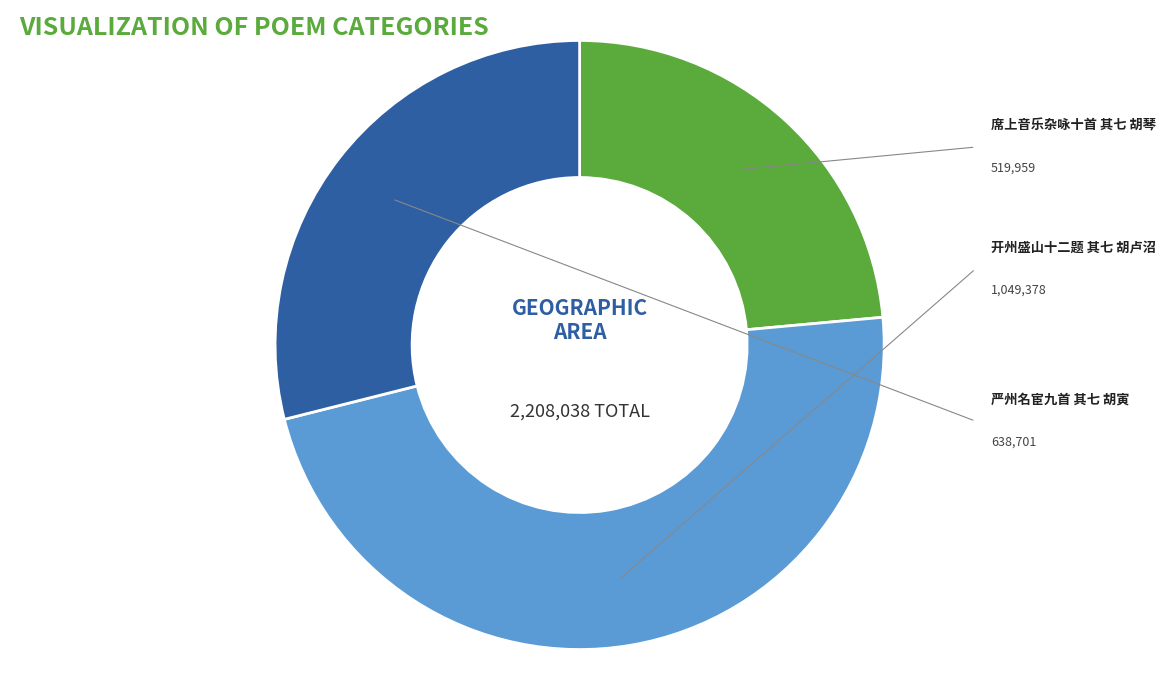

The 席上音乐杂咏十首 其七 胡琴 slice represents 24% of the pie. True or false?

True